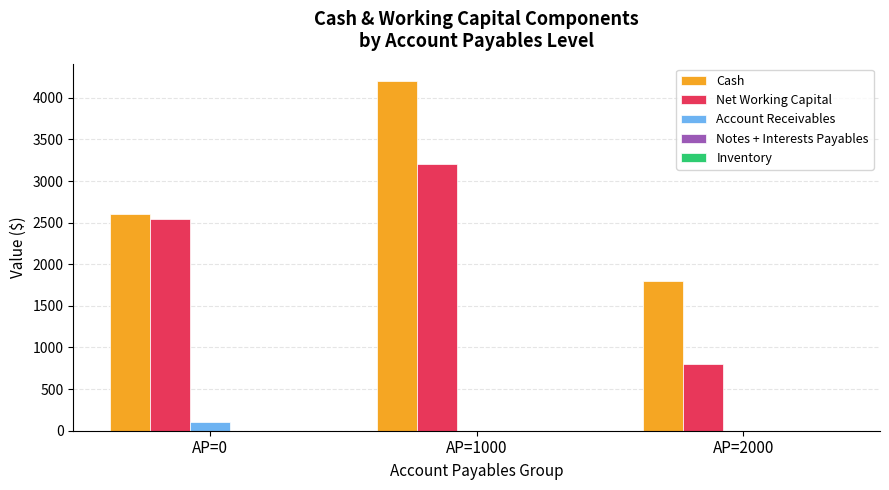

What is the total value across all series at AP=1000?

7400.0